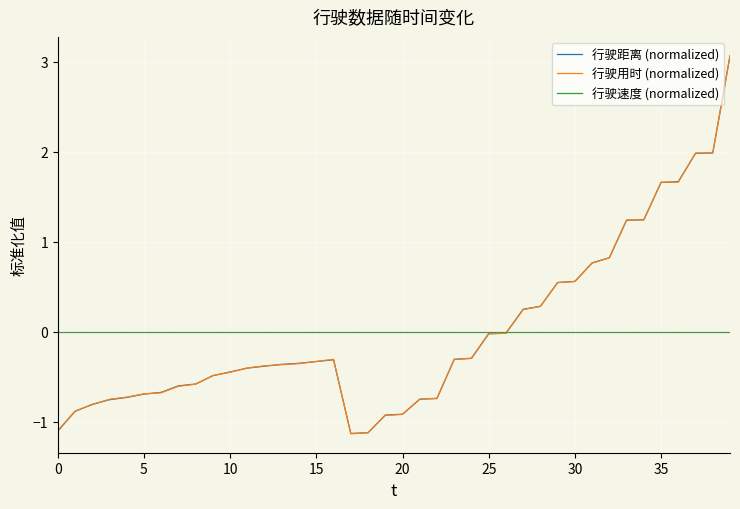

What is the greatest value displayed?

3.1